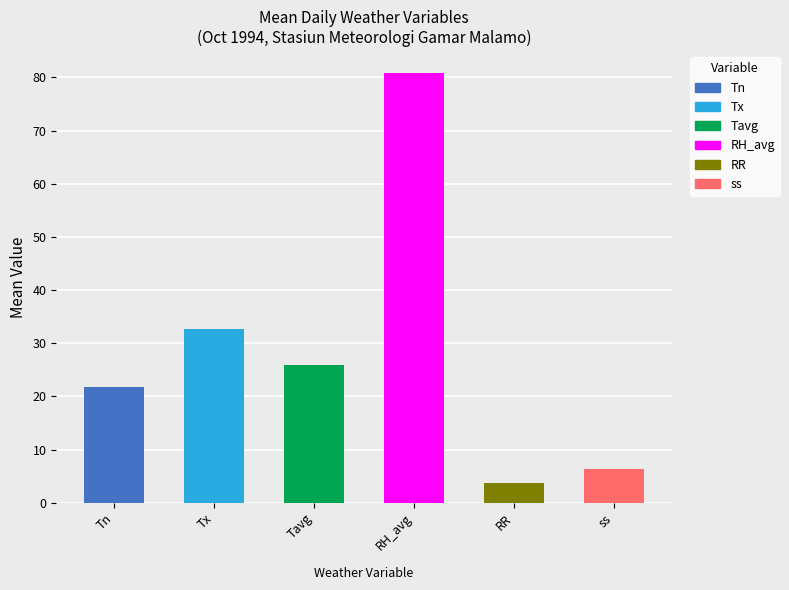

What are all the series names shown in the legend?

Tn, Tx, Tavg, RH_avg, RR, ss